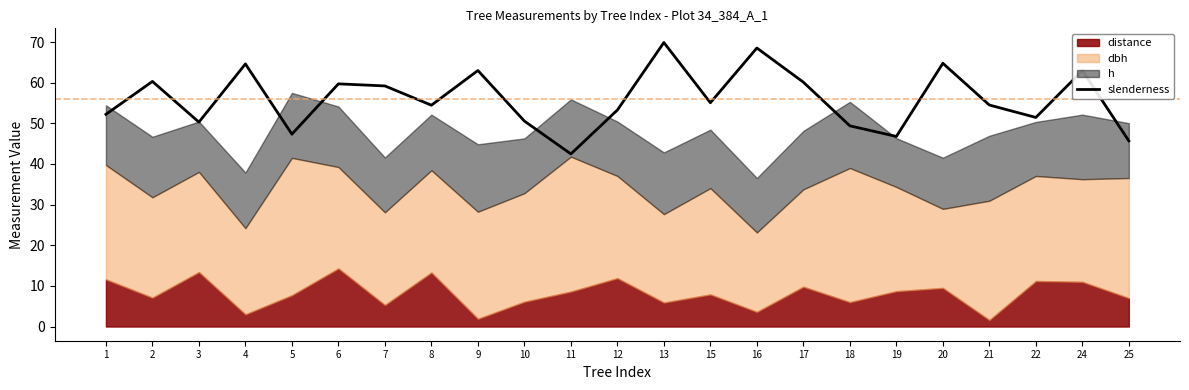

How many interior local valleys (lower than both neighbors) does the data have?

7